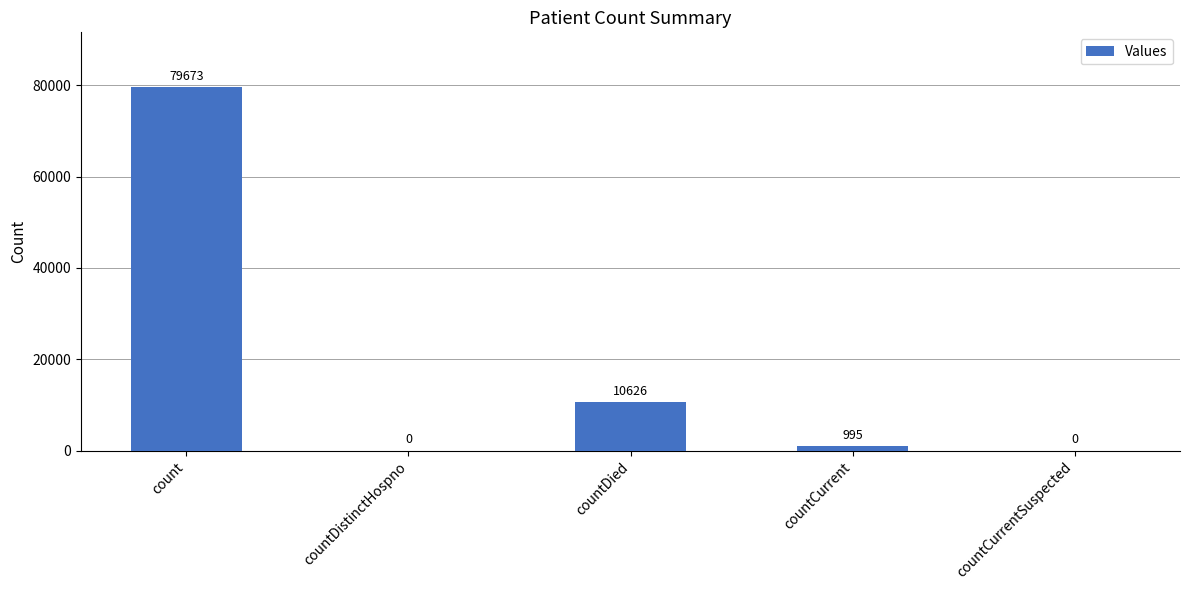

Between count and countCurrentSuspected, which is larger?

count